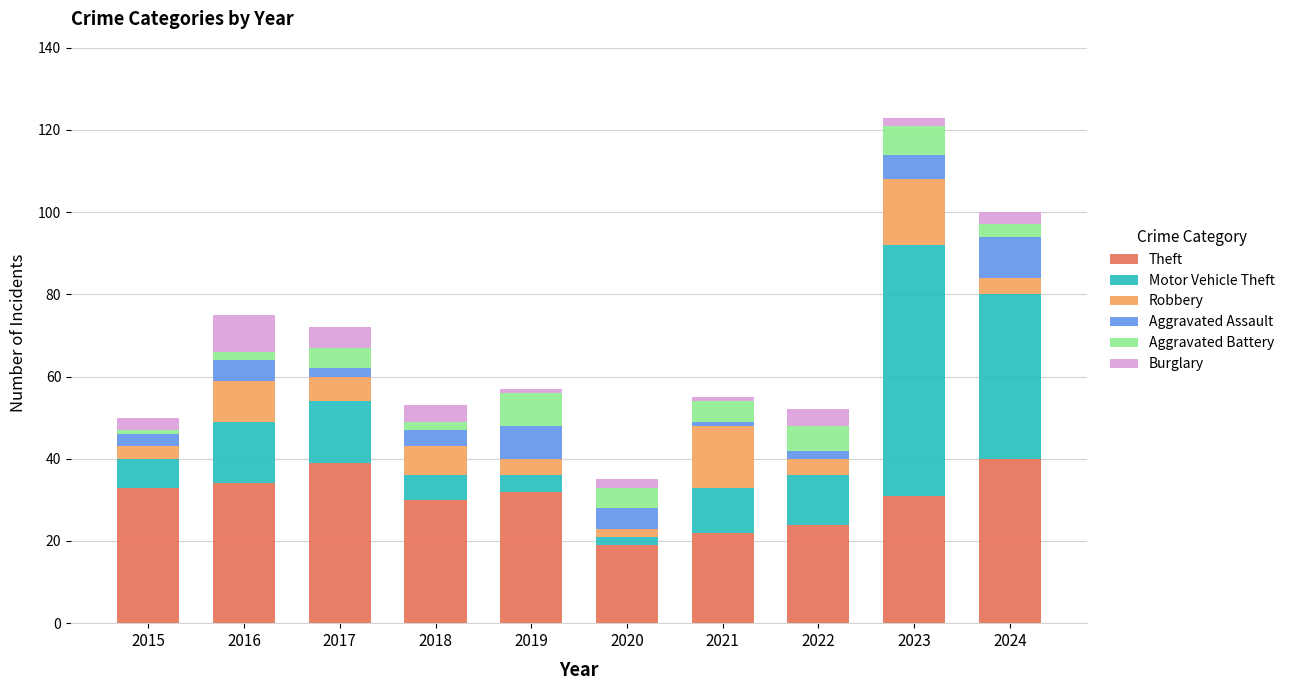

What is the minimum value for Theft?

19